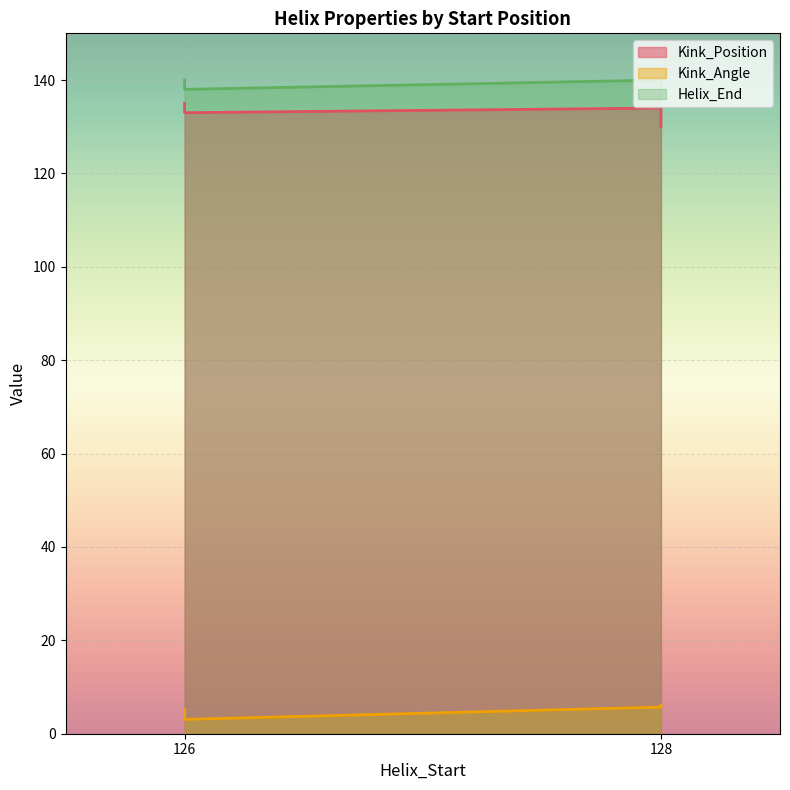

What is the difference between the Helix_End values at 128 and 126?

2.0